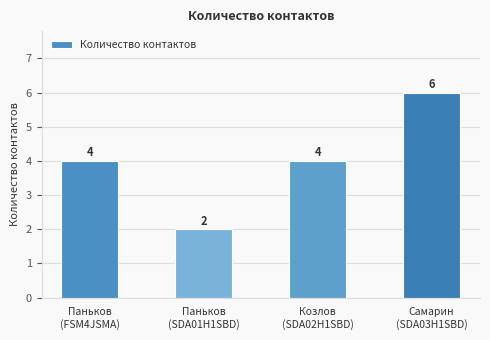

How many values are below 4?

1